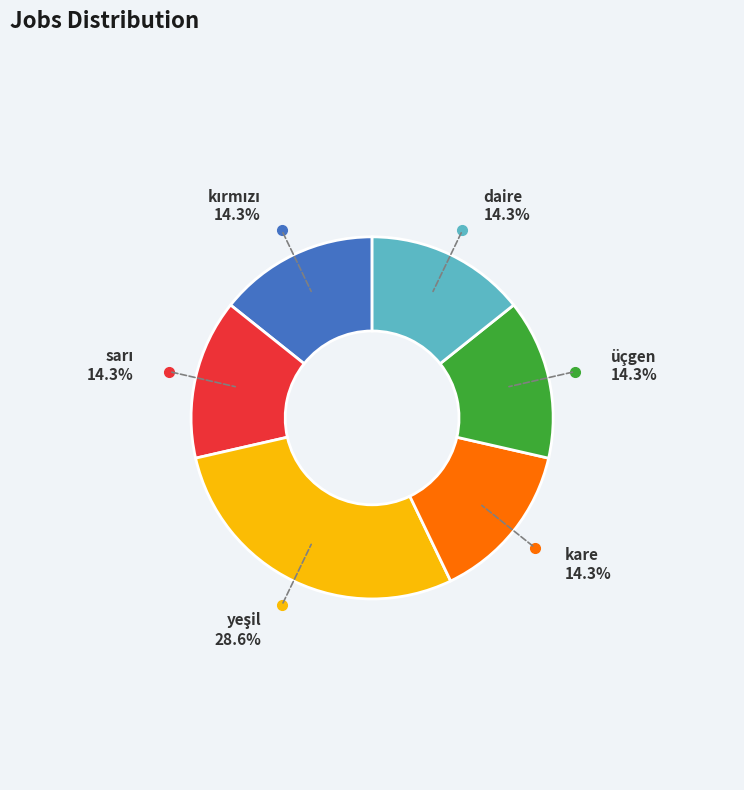

Is there any slice that represents more than half of the pie?

No